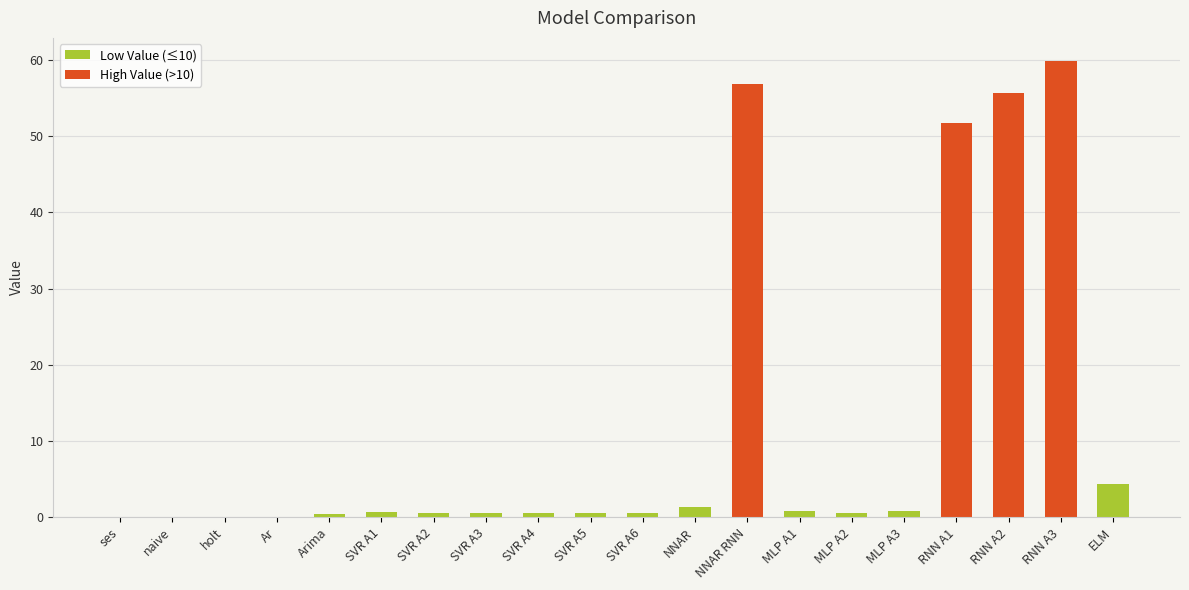

How many categories are shown in the chart?

20